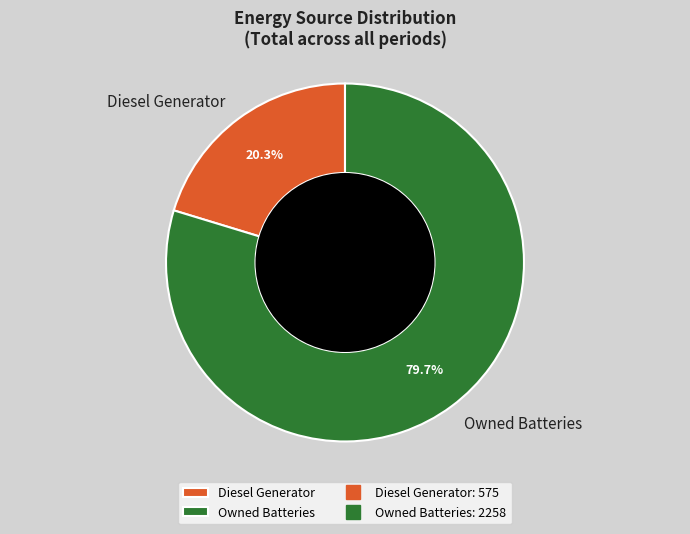

What is the ratio of the value at Diesel Generator to the value at Owned Batteries?

0.3